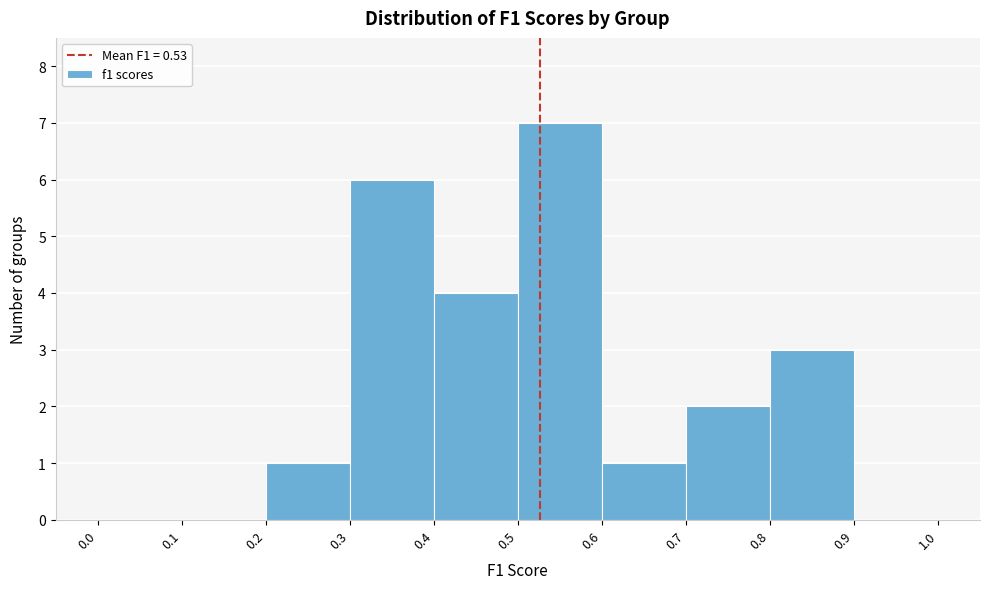

Over which range of the x-axis is the bar tallest?

0.5 to 0.6